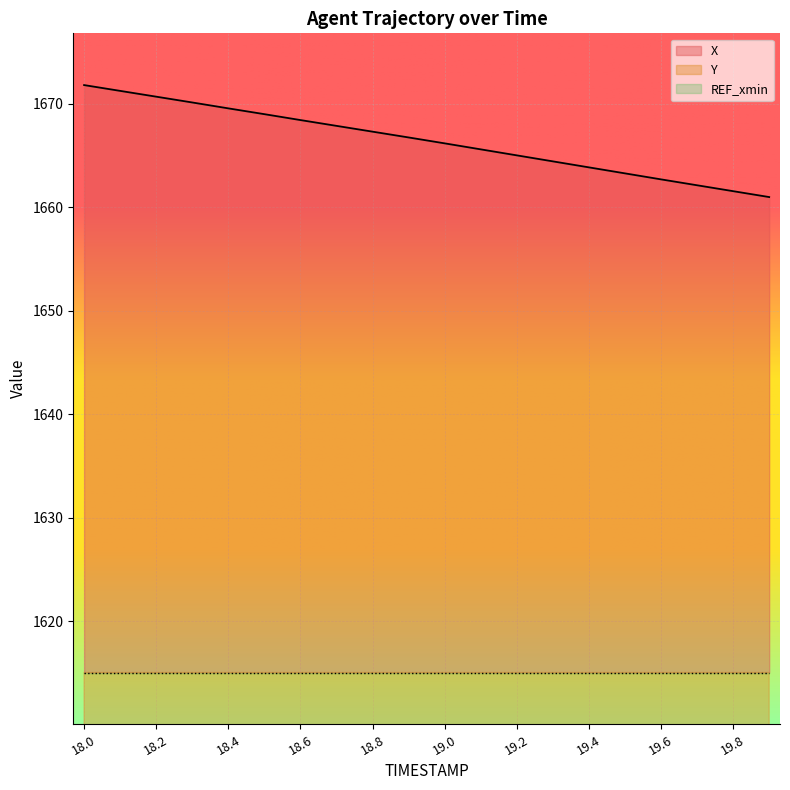

Which series has the largest total across all categories?

X